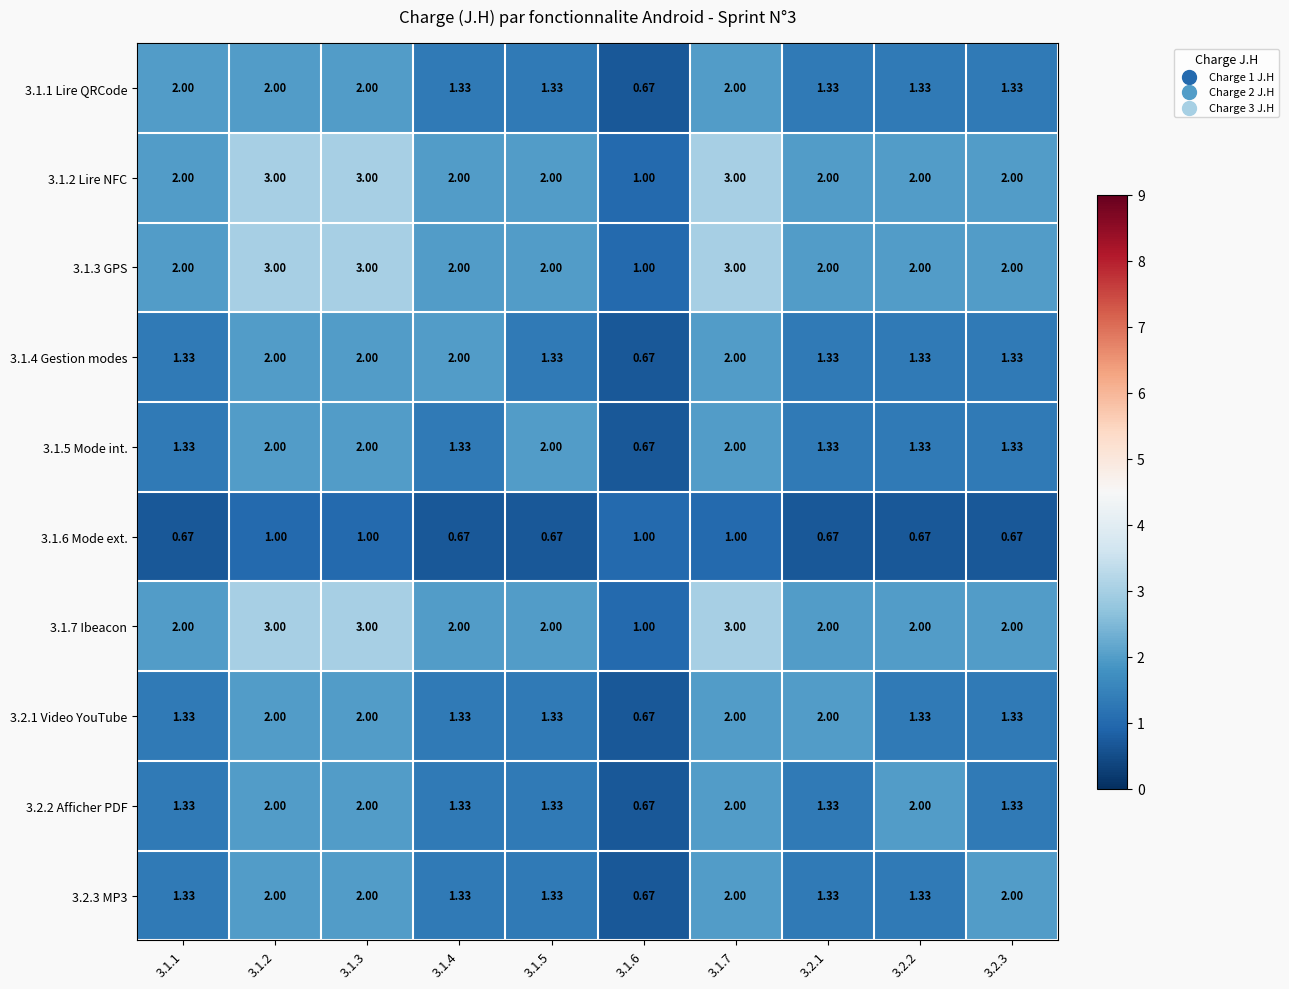

How many data points in 3.2.1 Video YouTube are above 1?

9